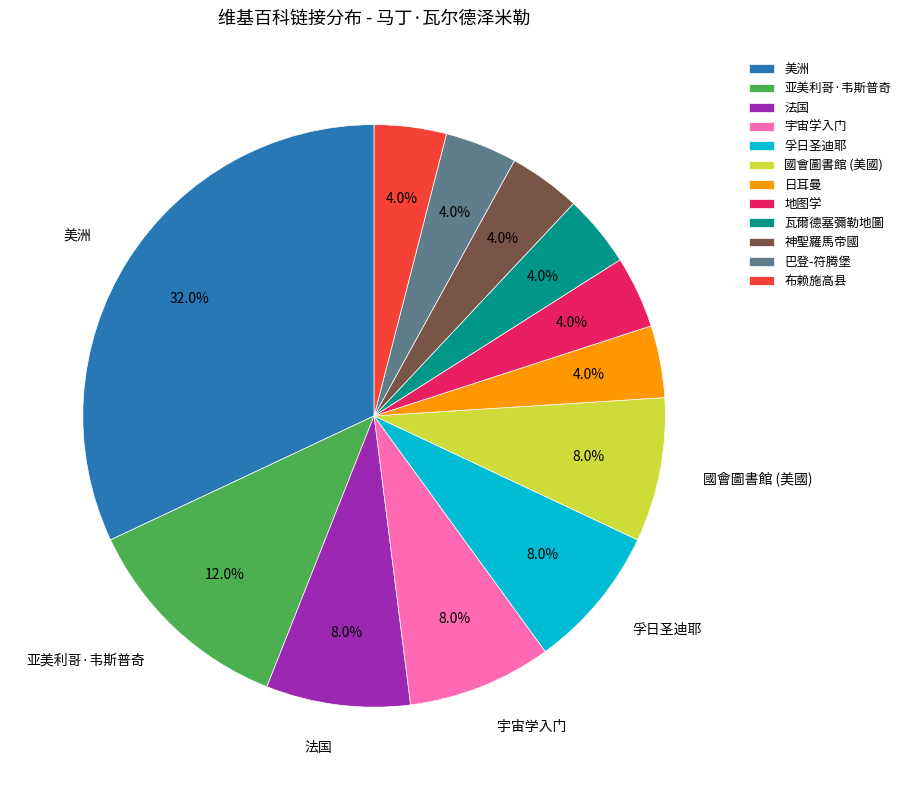

Approximately how many times larger is the value at 美洲 compared to 瓦爾德塞彌勒地圖?

8.0